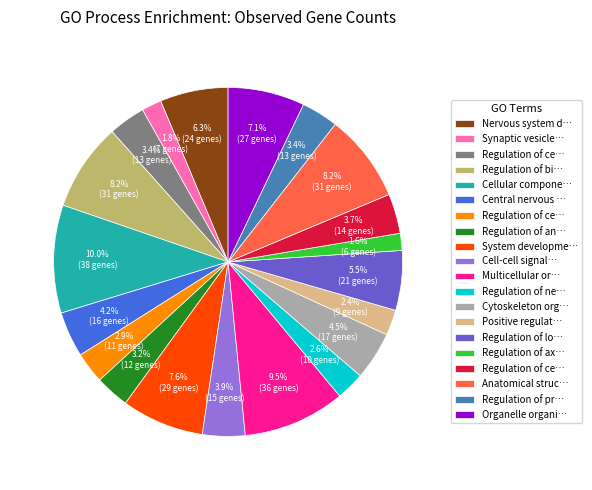

To the nearest percent, what is the difference between the largest and smallest slice percentages?

8%